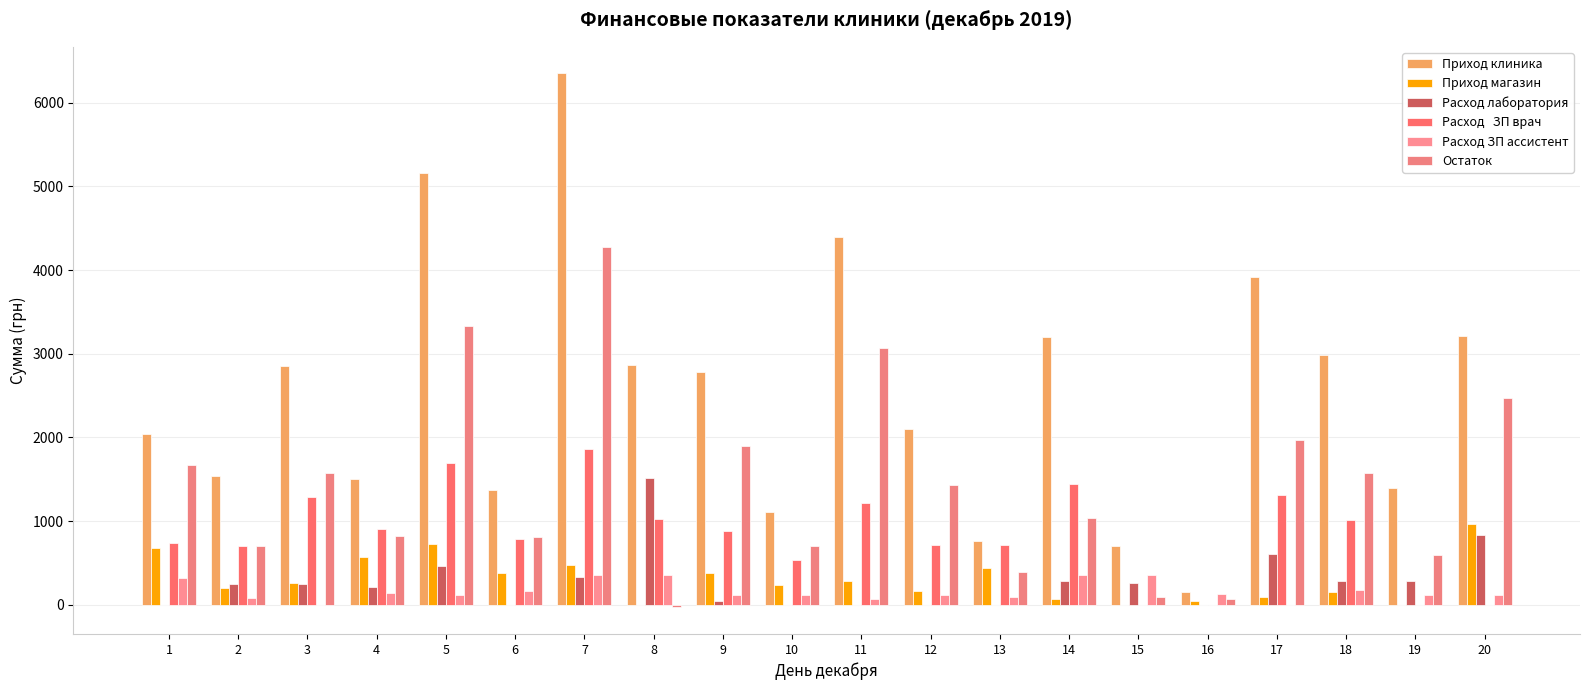

How many groups of bars are there?

20